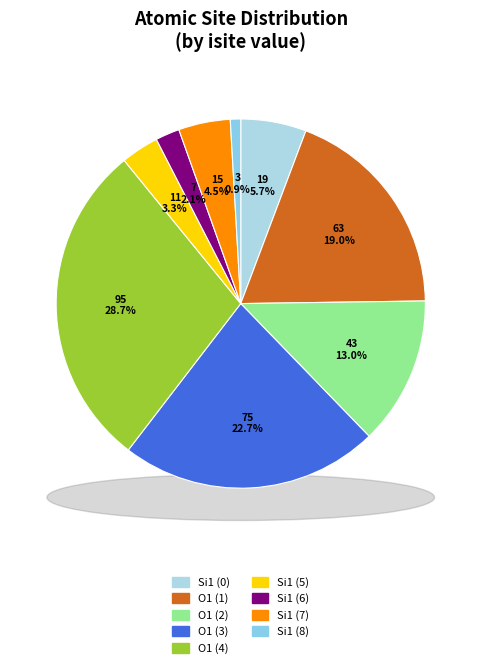

To the nearest percent, what portion does Si1 (6) represent?

2%